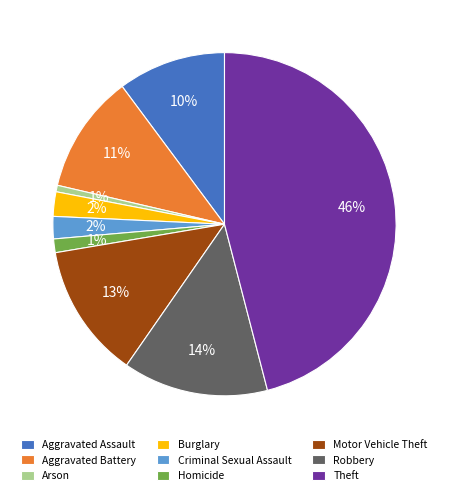

What percentage is the Arson slice, to the nearest percent?

1%